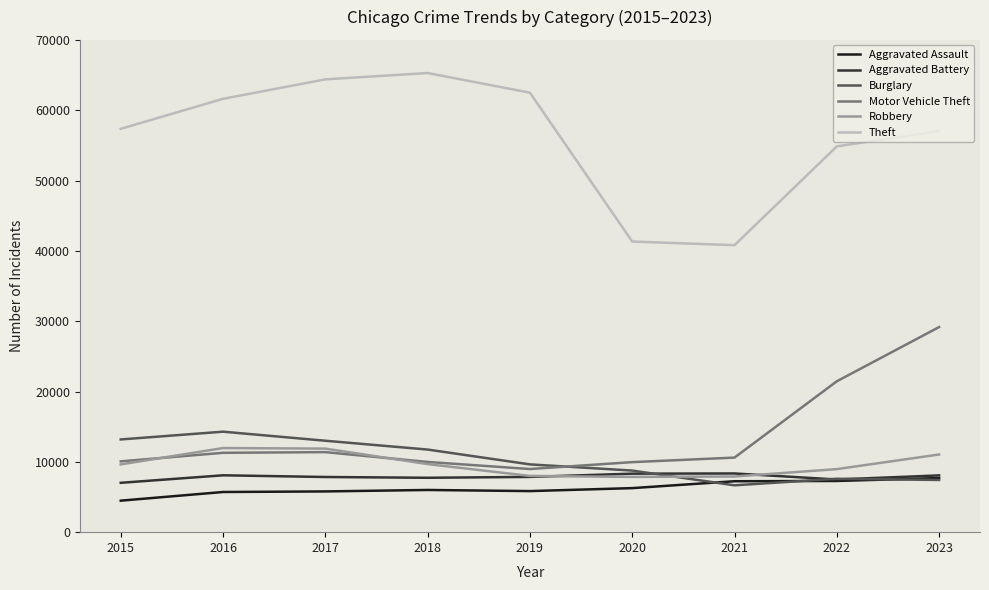

What is the difference between the Robbery values at 2023 and 2018?

1363